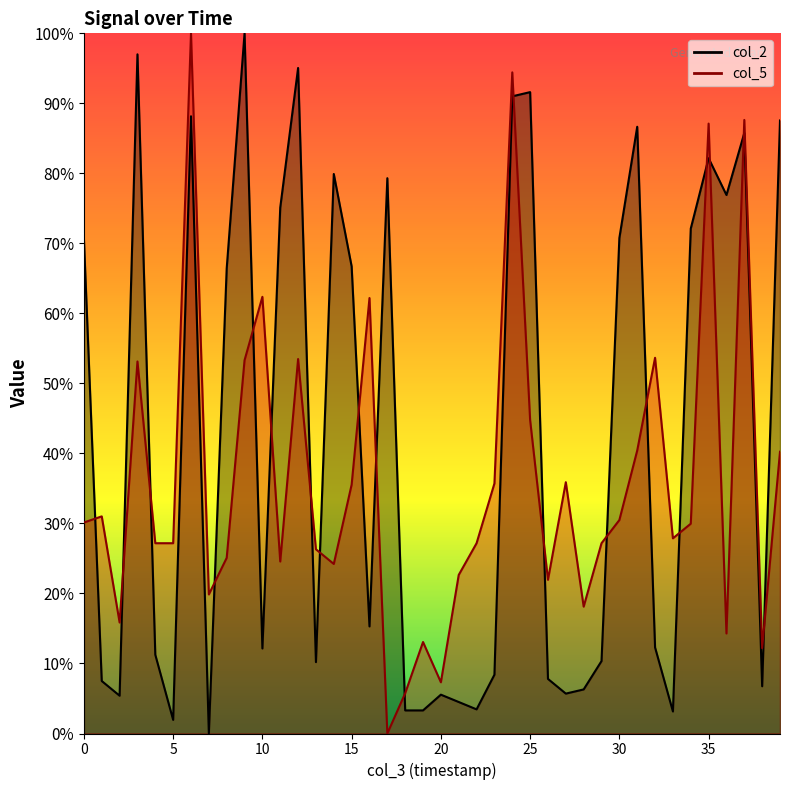

What is the maximum value for col_5 line?

1.0